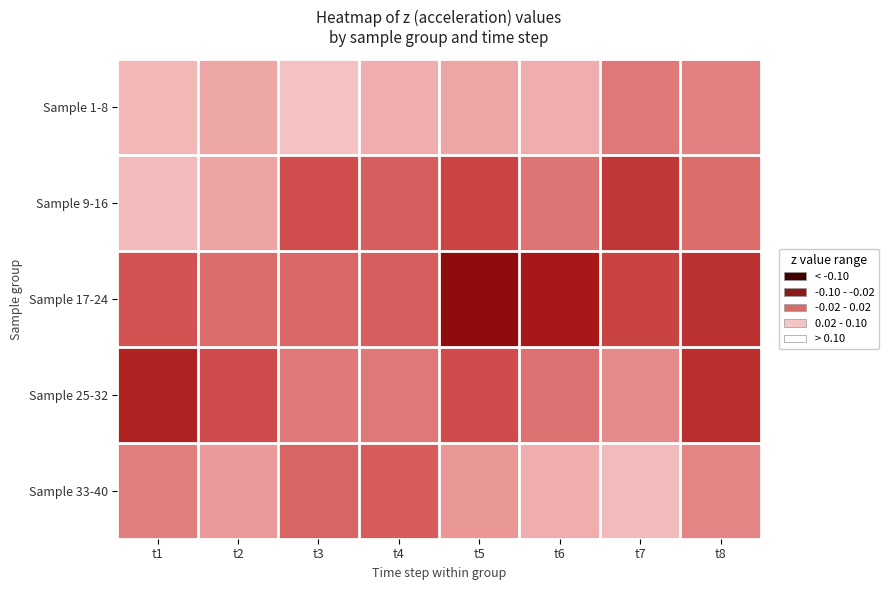

Which series changed the most between t1 and t2?

Sample 25-32